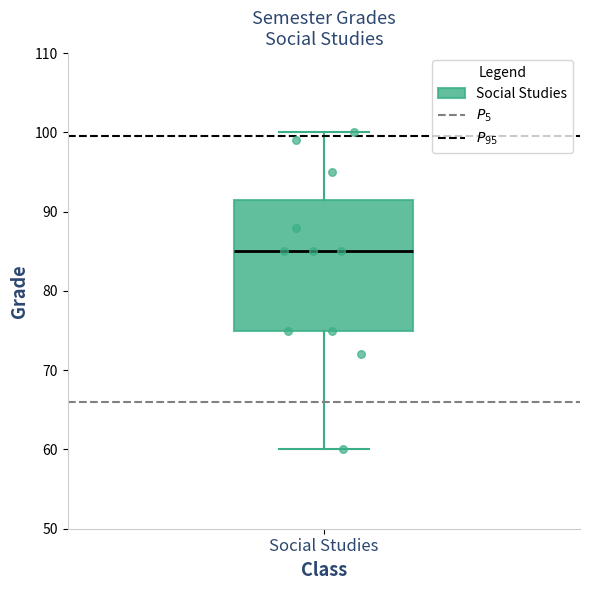

Transcribe this box plot: give where the median line is, the range the box spans, and where the two whiskers end, as read against the y-axis. The values are not printed on the chart, so give them approximately, as read against the axis.

median 85, box 75 to 92, whiskers 60 to 100